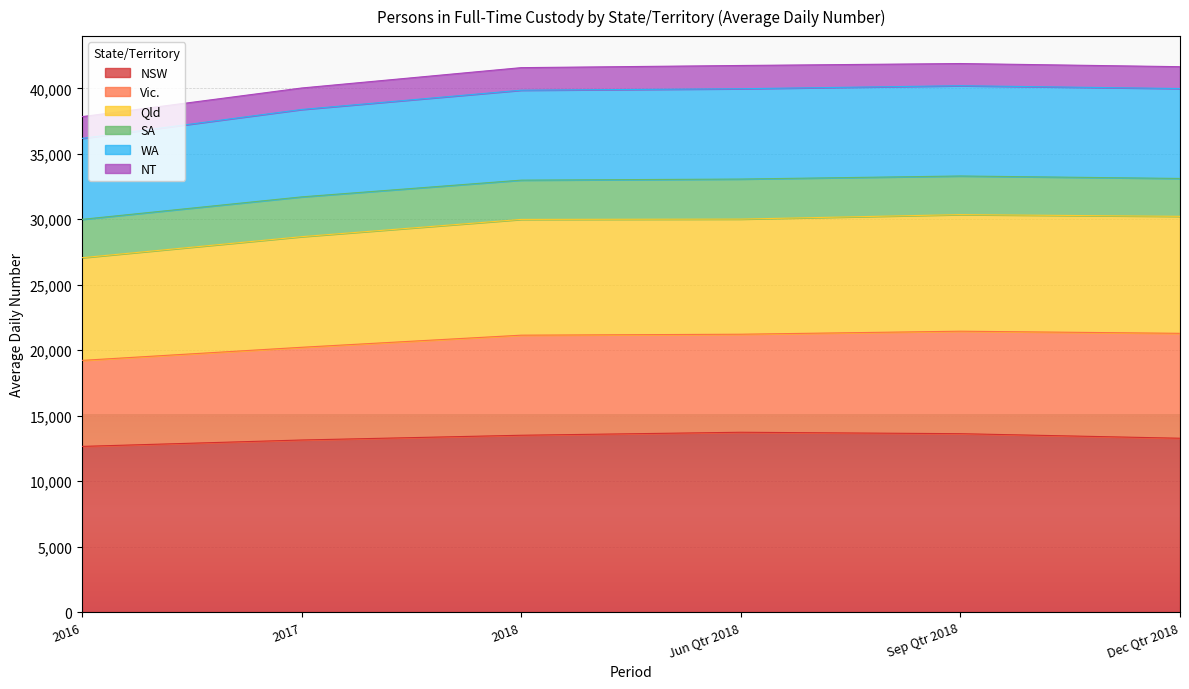

At how many categories does at least one series exceed 38312?

5